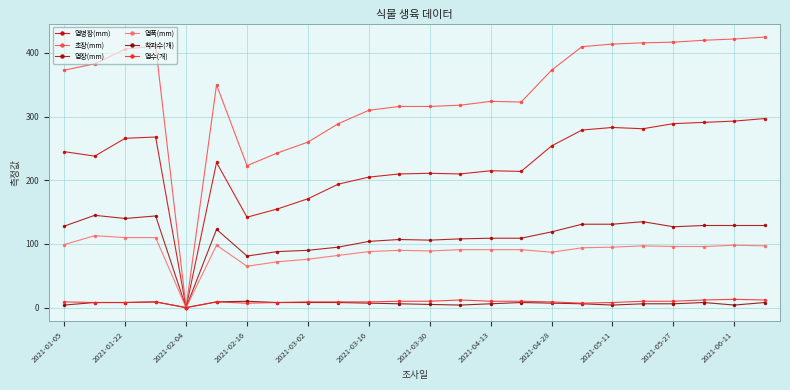

True or false: 엽수(개) and 초장(mm) intersect in this chart.

False